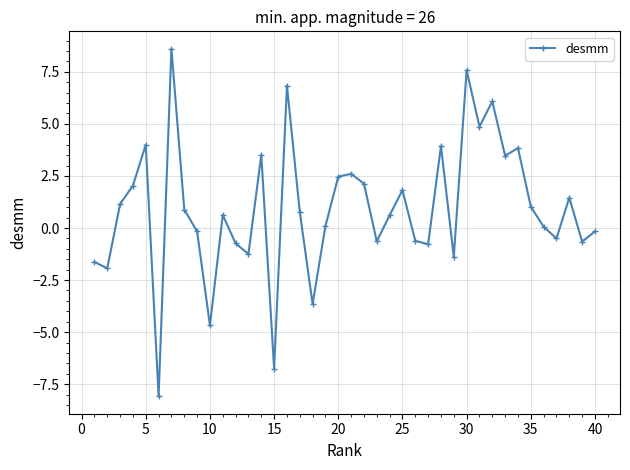

What is the value of the 38th point from the left?

1.5